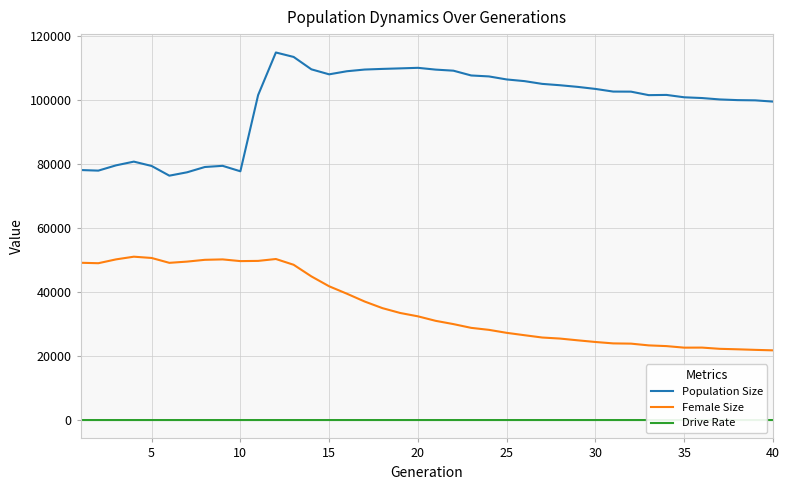

True or false: Population Size and Female Size cross at least once.

False